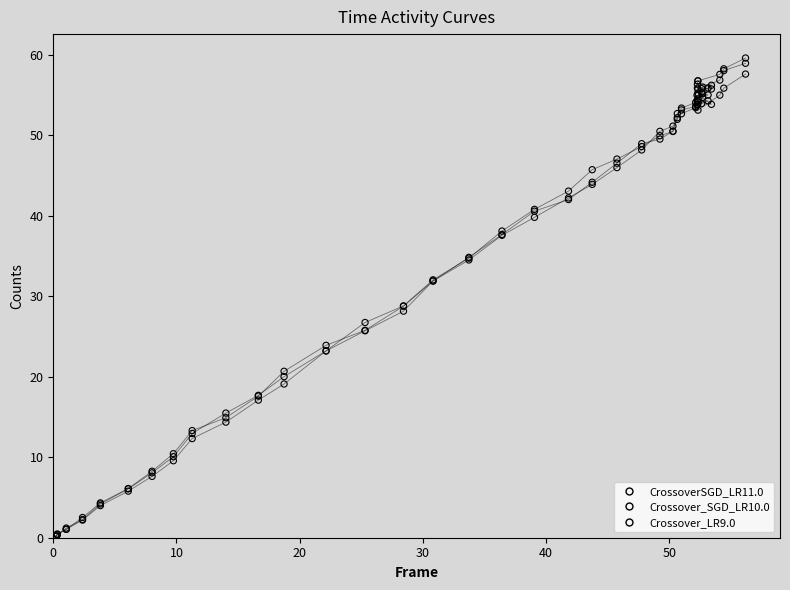

What are all the series names shown in the legend?

CrossoverSGD_LR11.0, Crossover_SGD_LR10.0, Crossover_LR9.0